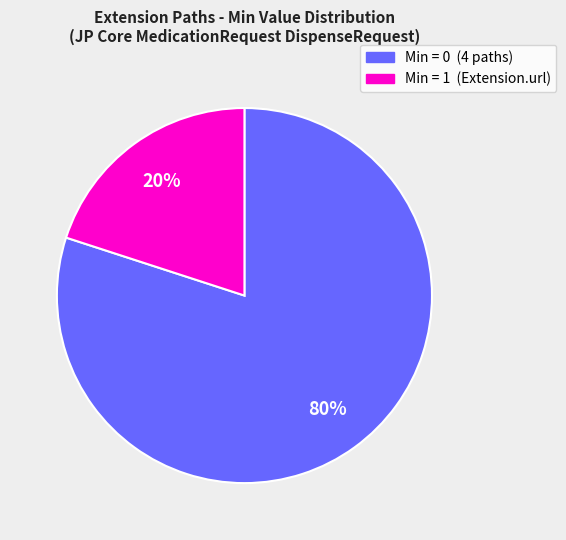

Is there a majority slice in this chart?

Yes